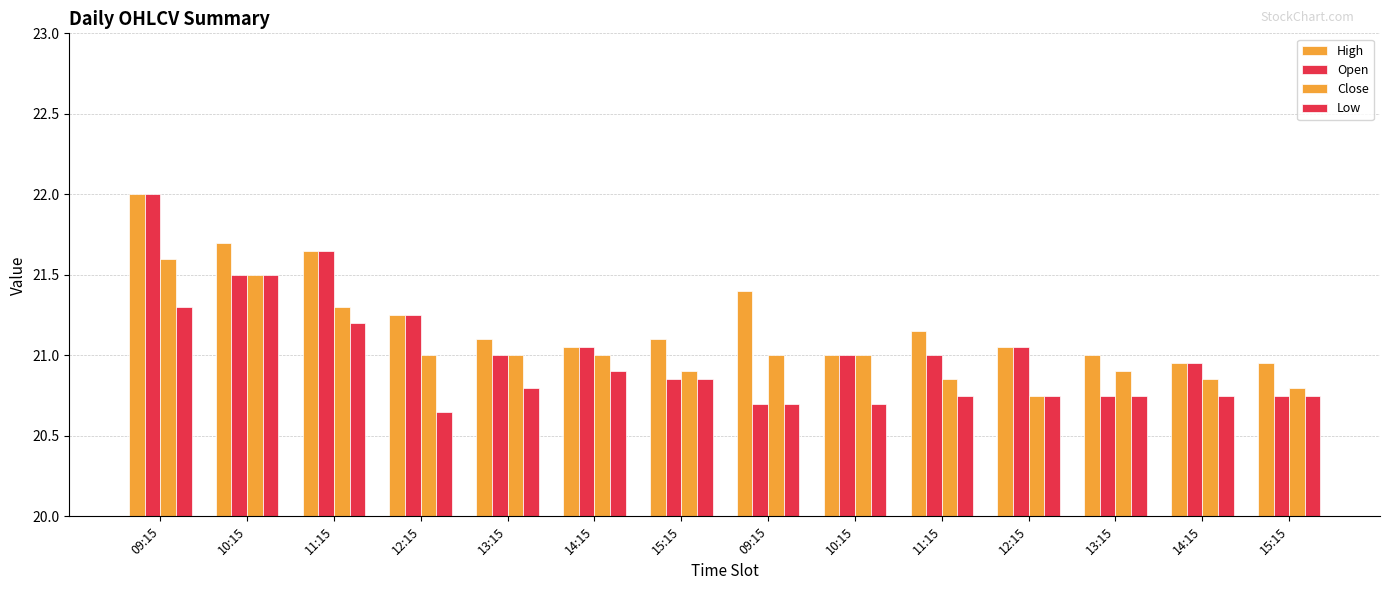

How many data points does each series have?

14